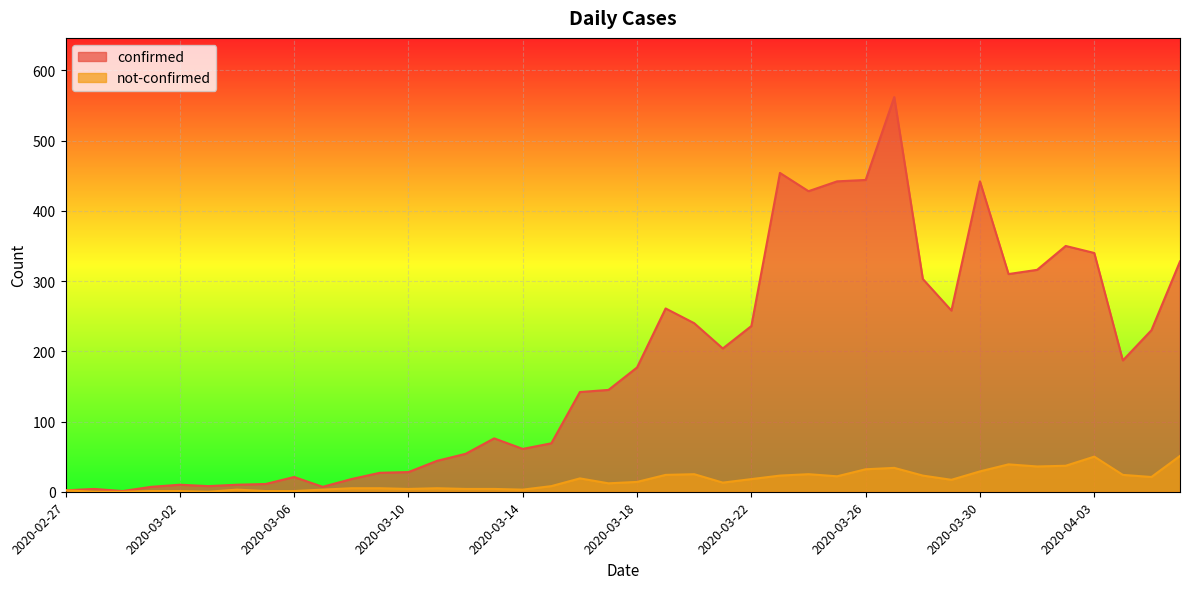

How many positive values does the not-confirmed series have?

37